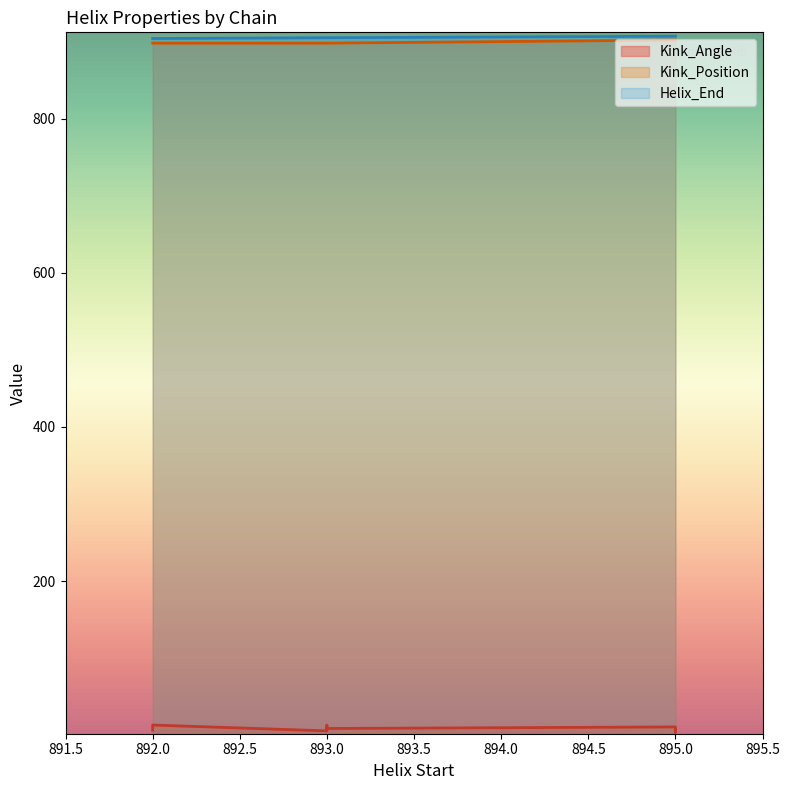

Is it true that Kink_Position equals 902.0 at 2fxoC-895?

True